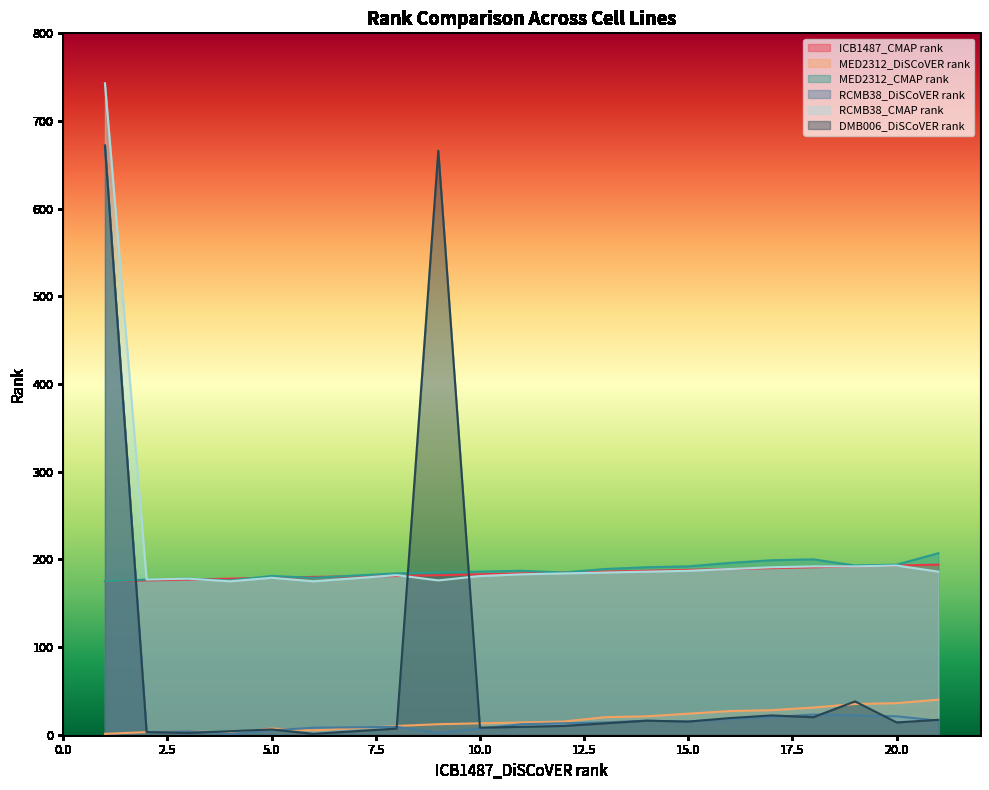

Where is RCMB38_CMAP rank nearest to the value 459?

20